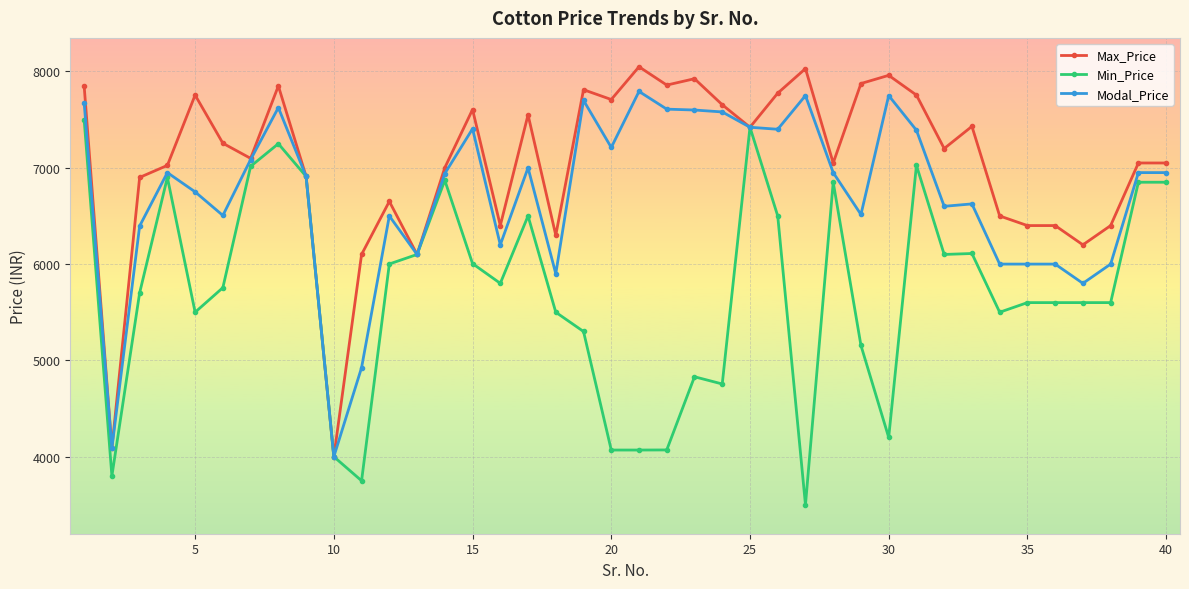

How many lines are shown in the chart?

3